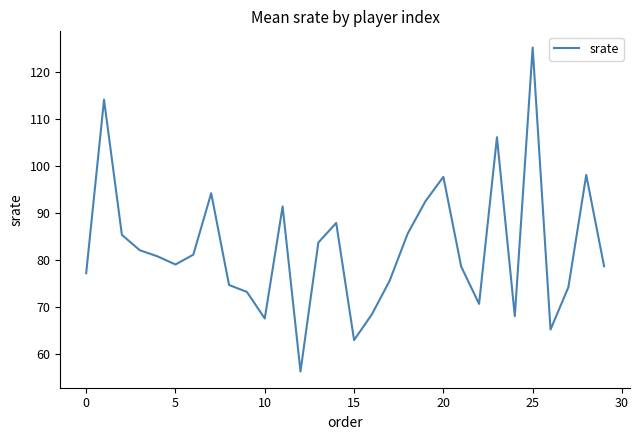

What is the maximum value shown in the chart?

125.2